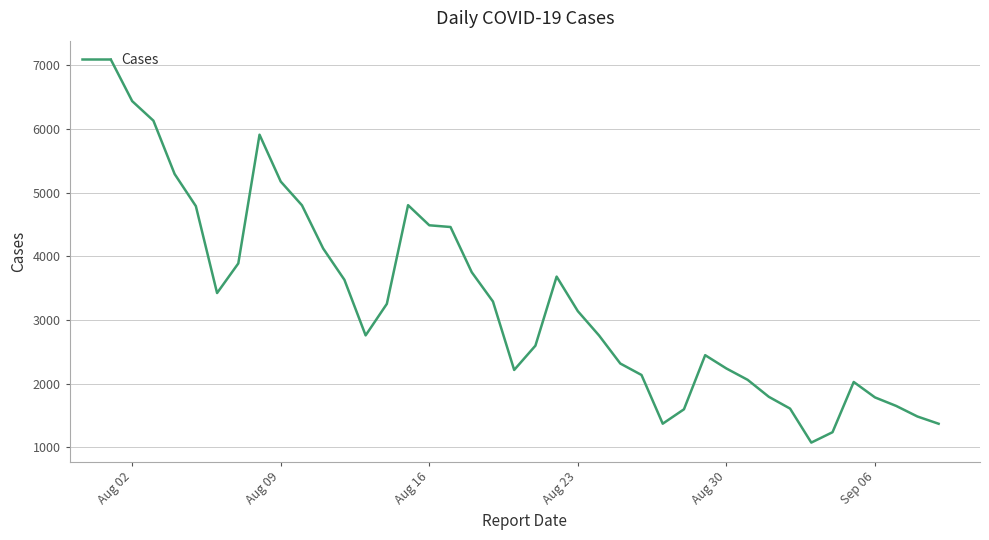

What is the minimum value shown in the chart?

1073